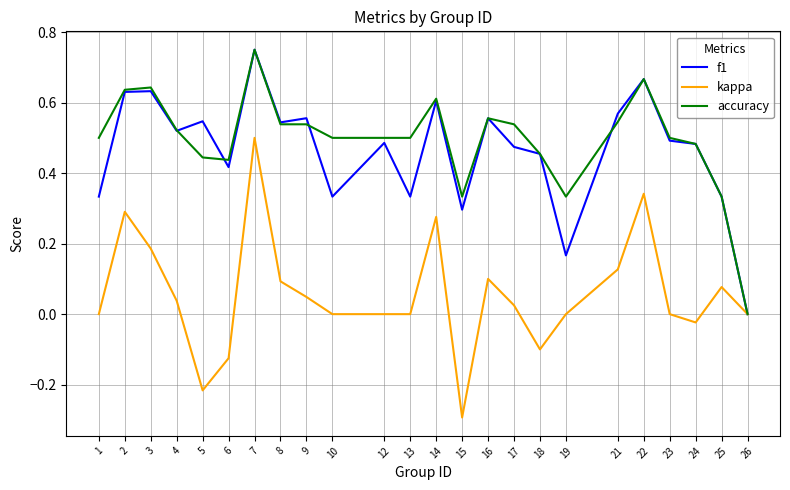

The value of kappa at 5 is -0.4. True or false?

False